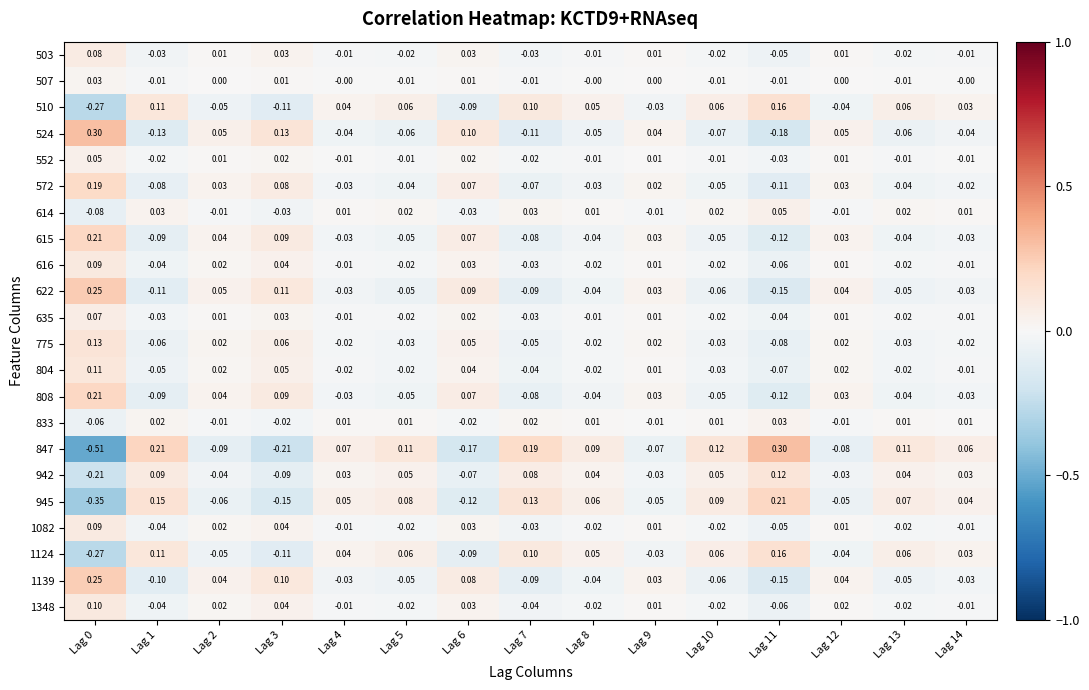

At which category does the chart reach its minimum across all series?

Lag 0